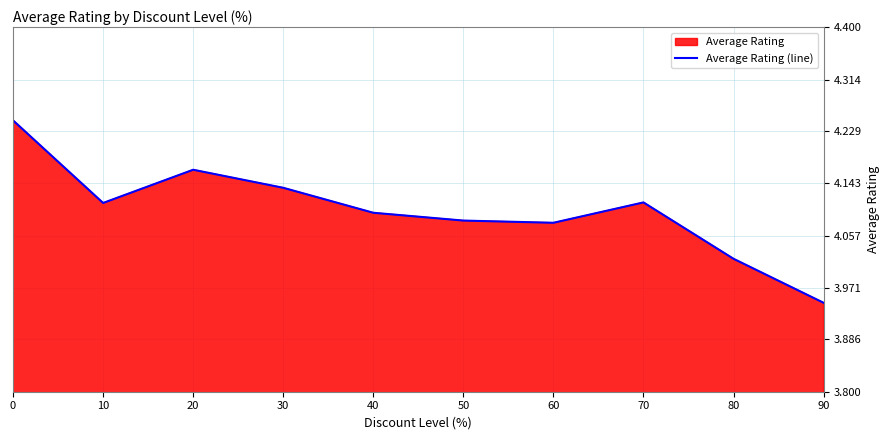

How many lines are shown in the chart?

1